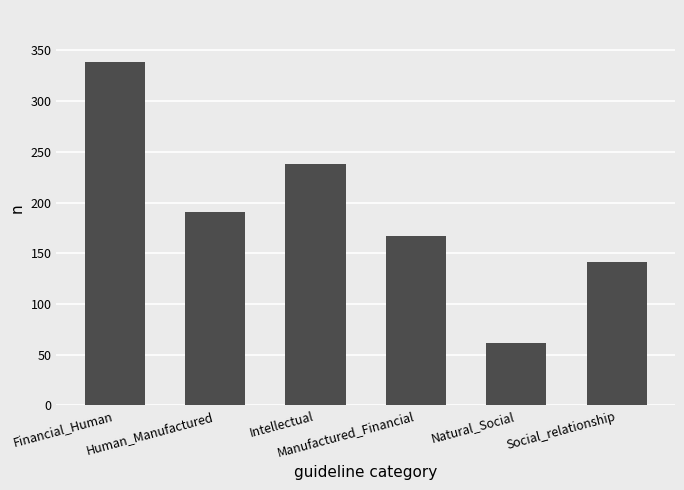

Reading left to right, what are all the values shown in this chart?

339	191	238	167	62	141